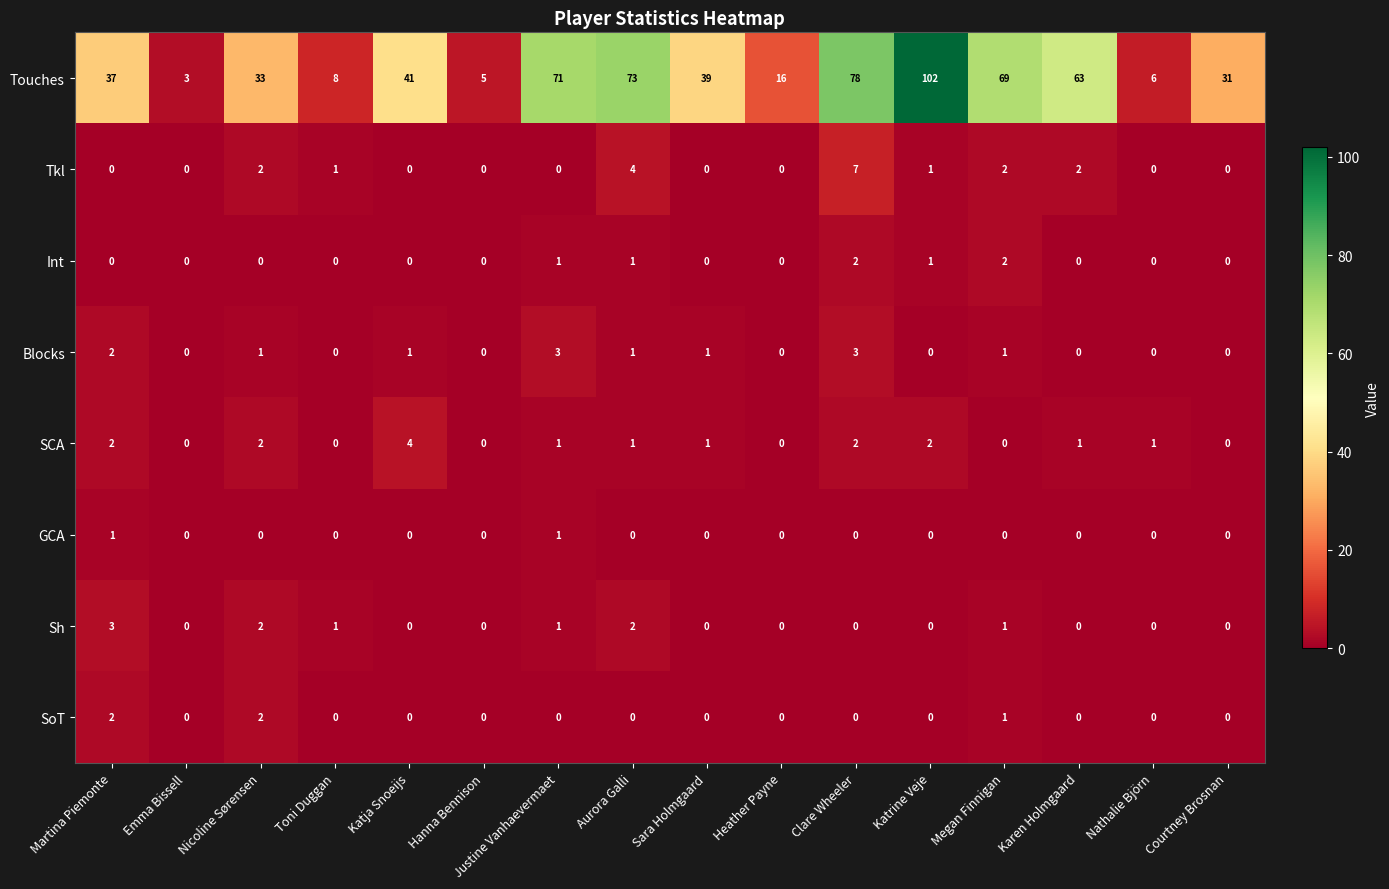

What is the total value across all series at Katja Snoeijs?

46